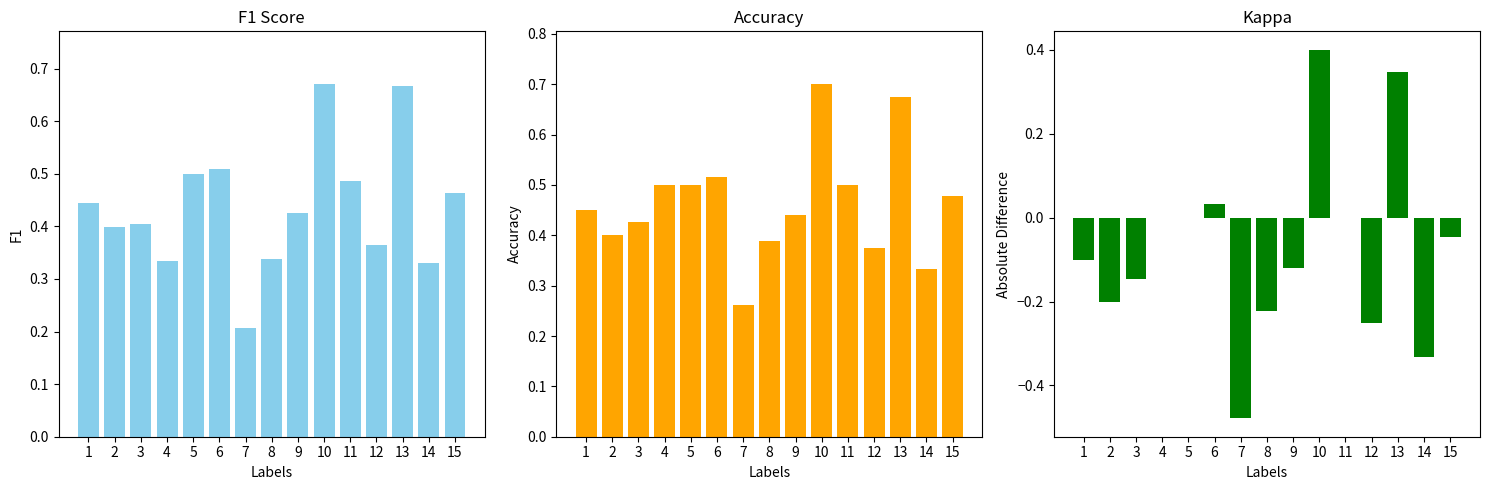

How many categories are shown in the chart?

15